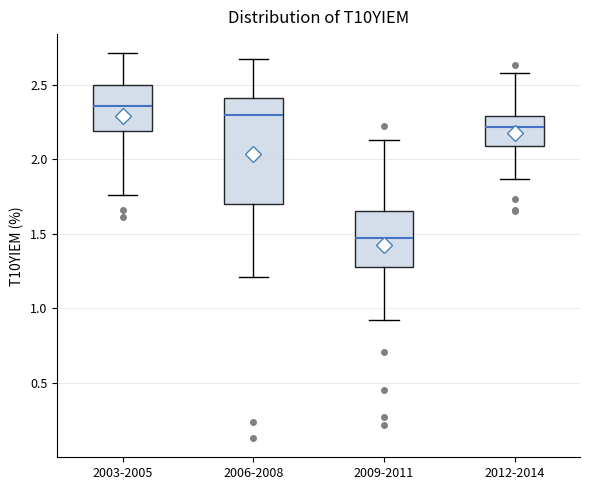

Reading left to right, transcribe this box plot: for each box, give where its median line is, the range the box spans, and where its two whiskers end, as read against the y-axis. The values are not printed on the chart, so give them approximately, as read against the axis.

2003-2005: median 2.35, box 2.20 to 2.50, whiskers 1.75 to 2.70
2006-2008: median 2.30, box 1.70 to 2.40, whiskers 1.20 to 2.65
2009-2011: median 1.45, box 1.30 to 1.65, whiskers 0.90 to 2.15
2012-2014: median 2.20, box 2.10 to 2.30, whiskers 1.85 to 2.60